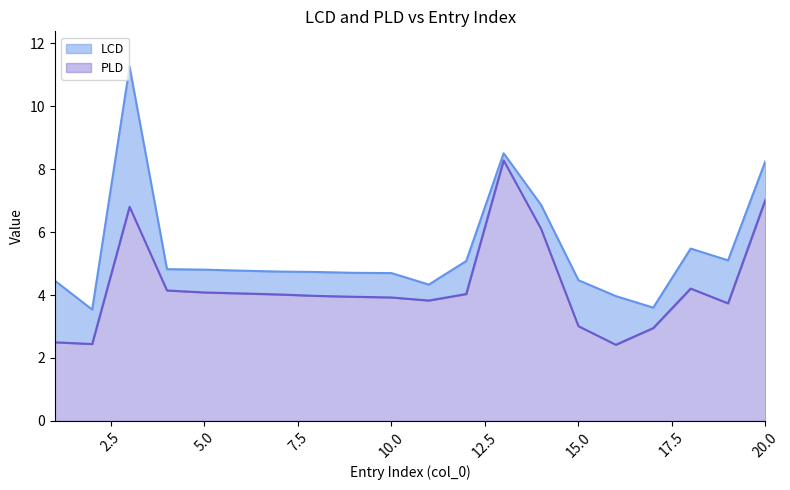

How many values in the LCD series exceed 4?

17